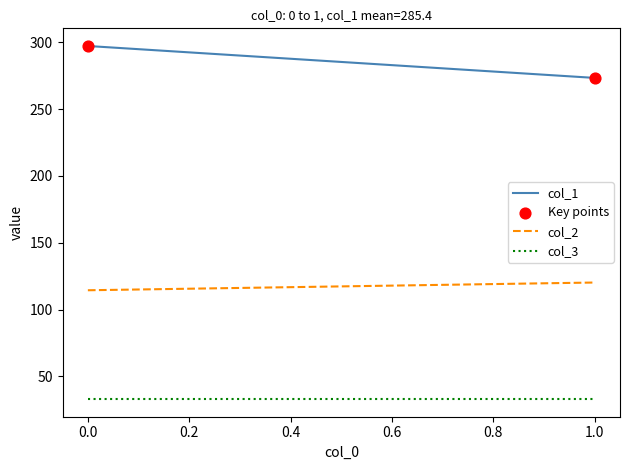

What is the range of X values (max minus min)?

1.0